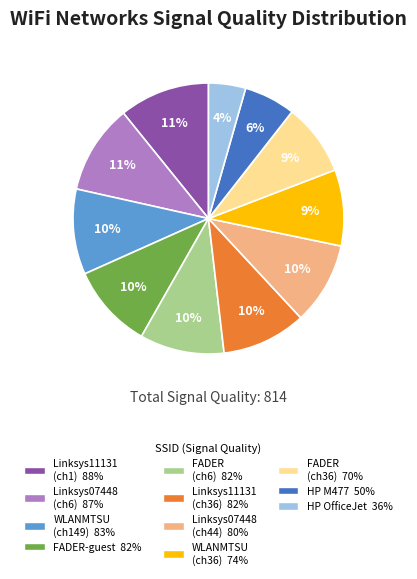

Is there a majority slice in this chart?

No